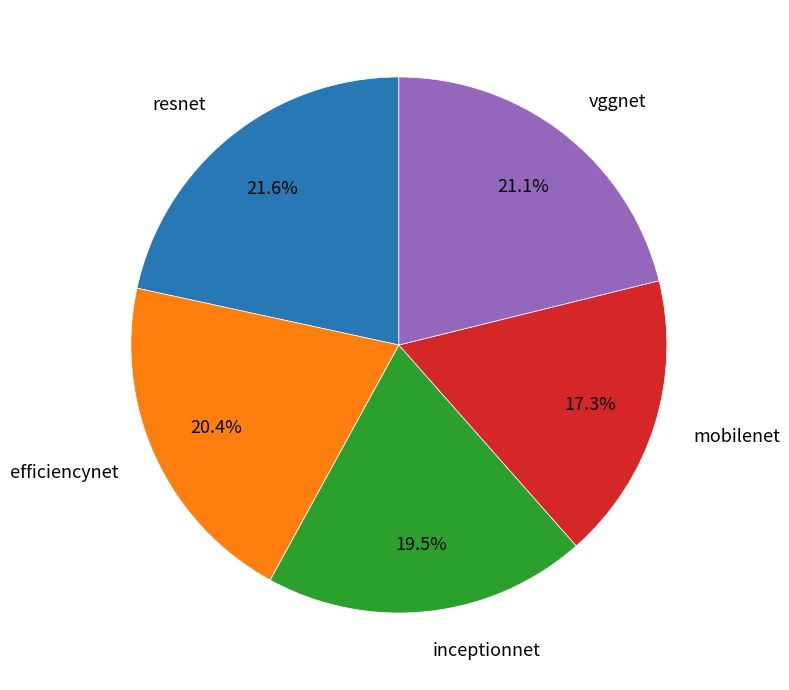

What is the total percentage of resnet and mobilenet?

38.9%